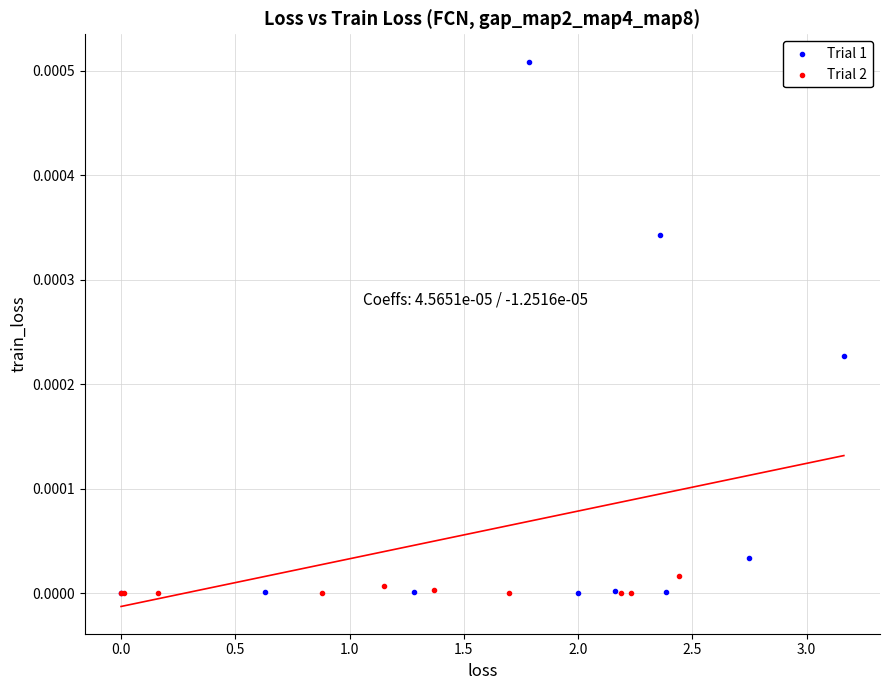

Which series reaches the maximum Y coordinate?

Trial 1